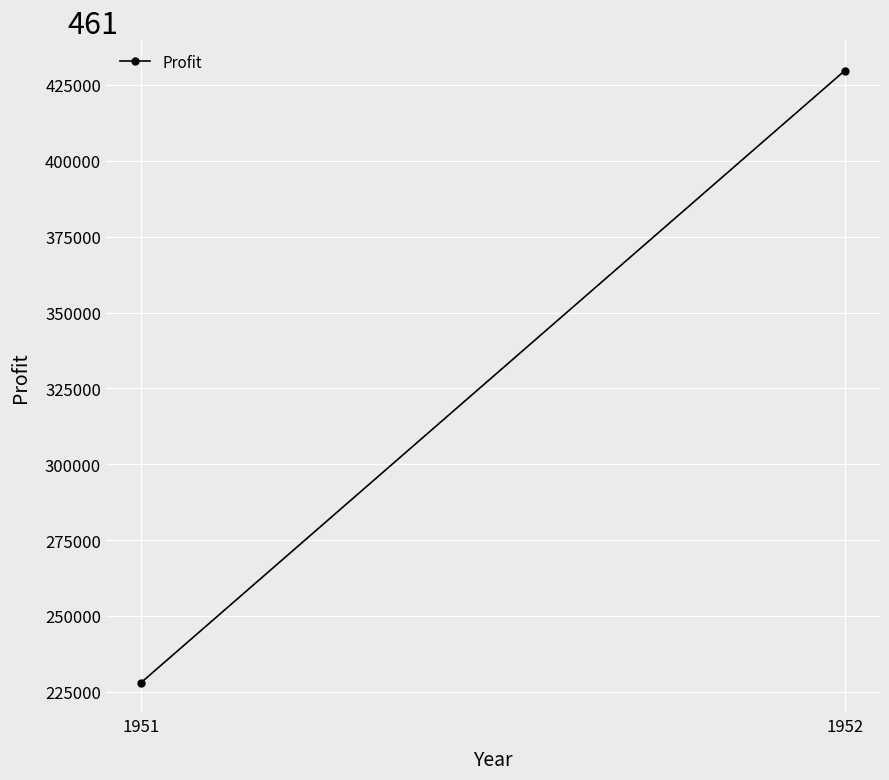

Is it true that the value at 1952 is 429723?

True